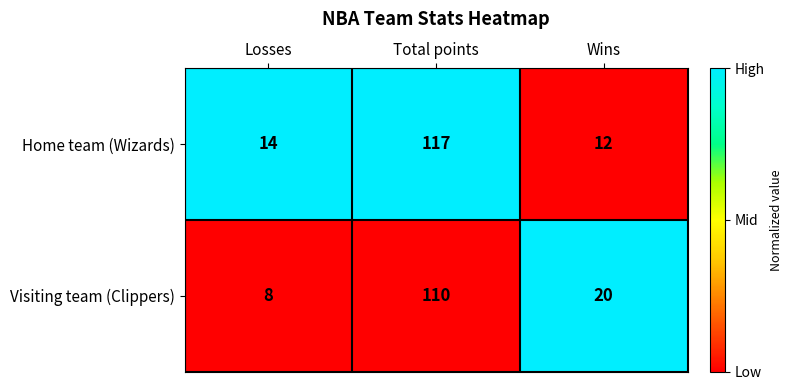

Rank the series by their maximum value, from highest to lowest.

Home team (Wizards), Visiting team (Clippers)